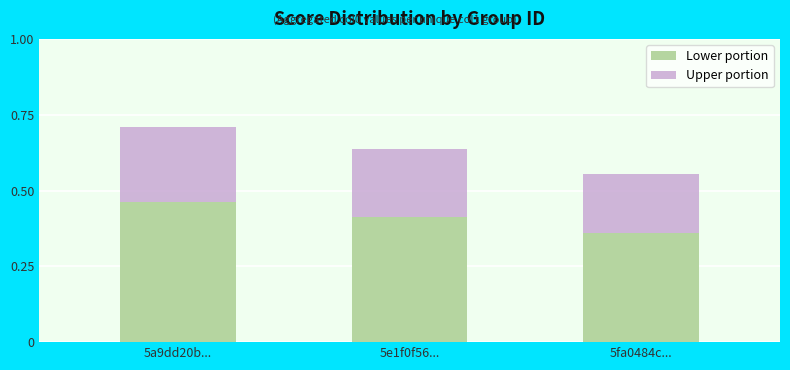

The Lower portion series shows 0.5 at 5fa0484c.... True or false?

False